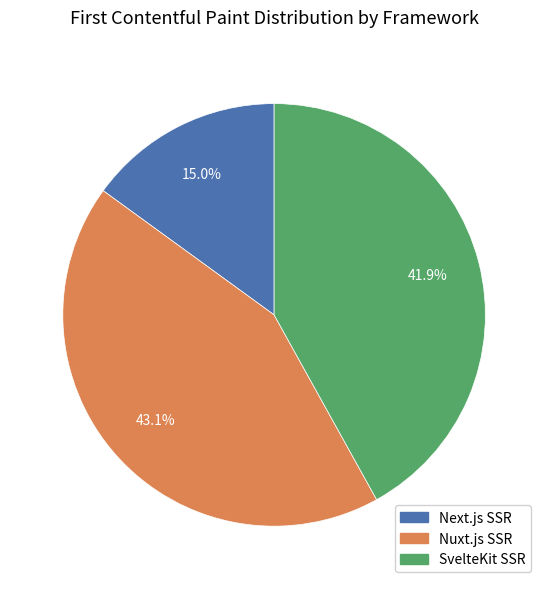

To the nearest percent, what is the combined percentage of SvelteKit SSR and Nuxt.js SSR?

85%